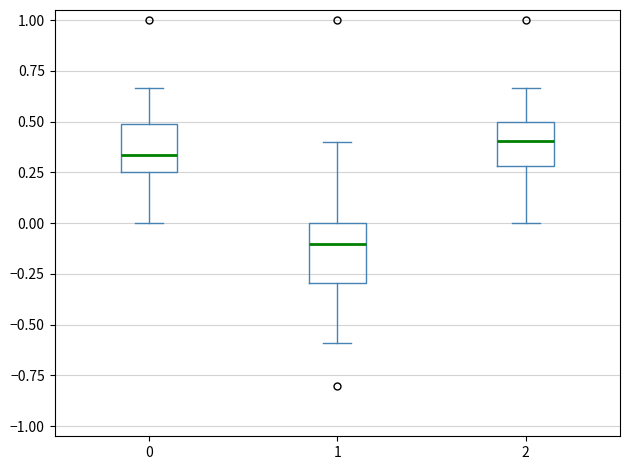

Reading left to right, read every box against the y-axis: the position of its median line, the range the box covers, and the ends of its whiskers. The values are not printed on the chart, so give them approximately, as read against the axis.

0: median 0.35, box 0.25 to 0.50, whiskers 0.00 to 0.65
1: median -0.10, box -0.30 to 0.00, whiskers -0.60 to 0.40
2: median 0.40, box 0.30 to 0.50, whiskers 0.00 to 0.65